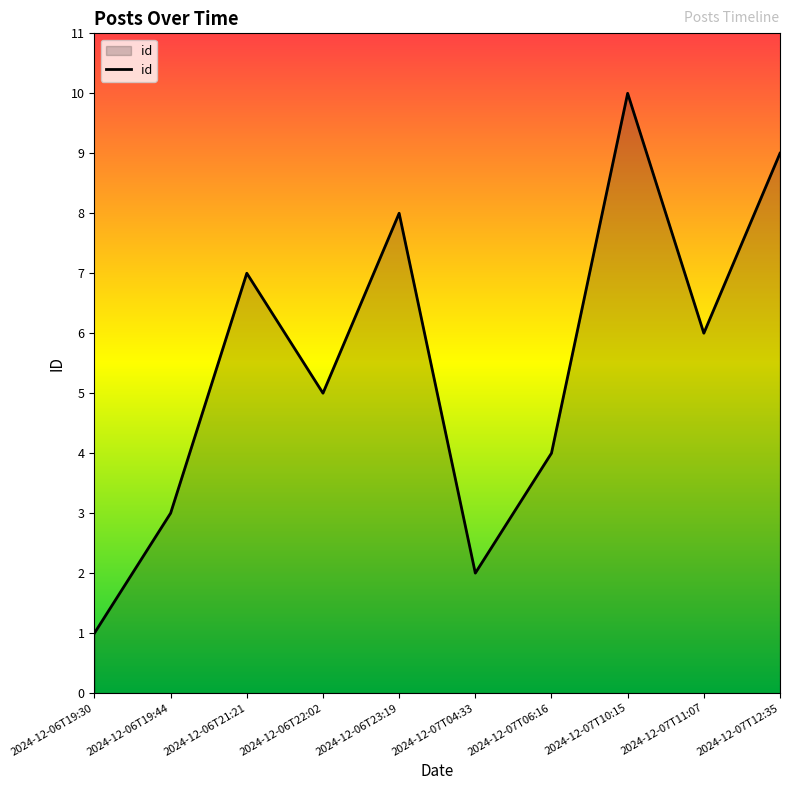

At which category does the data reach its first local peak?

2024-12-06T21:21